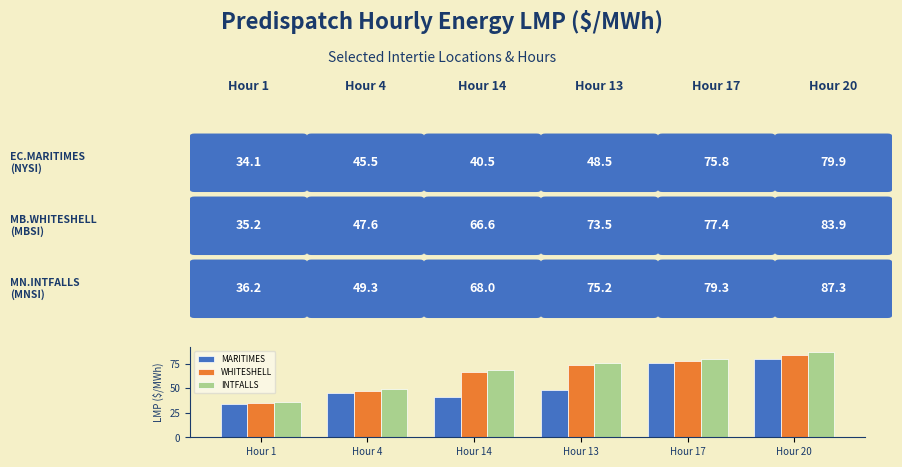

At which label is INTFALLS closest to 61?

Hour 14